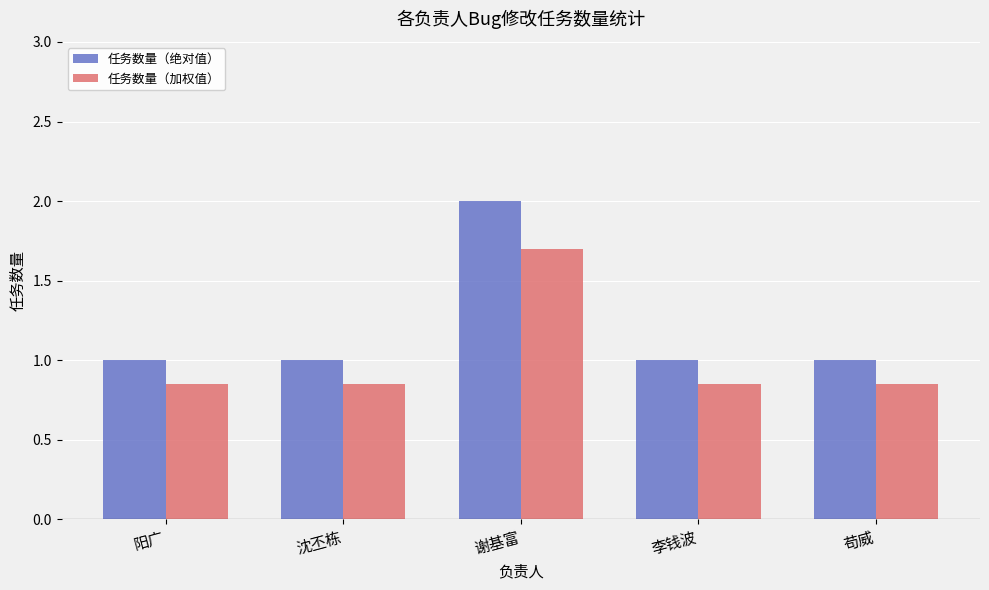

How many 任务数量（绝对值） values are between 1 and 2?

5